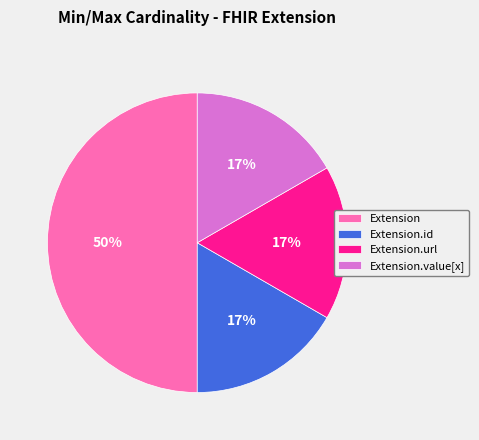

Does Extension.value[x] account for over 50% of the chart?

No